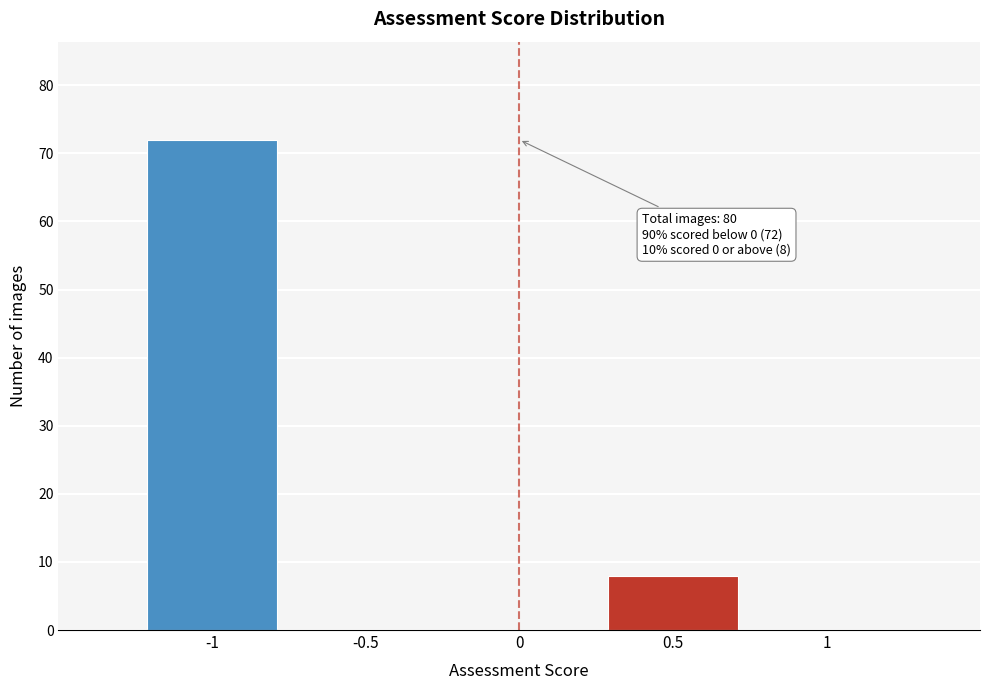

Which range on the x-axis has the tallest bar?

-1.25 to -0.75